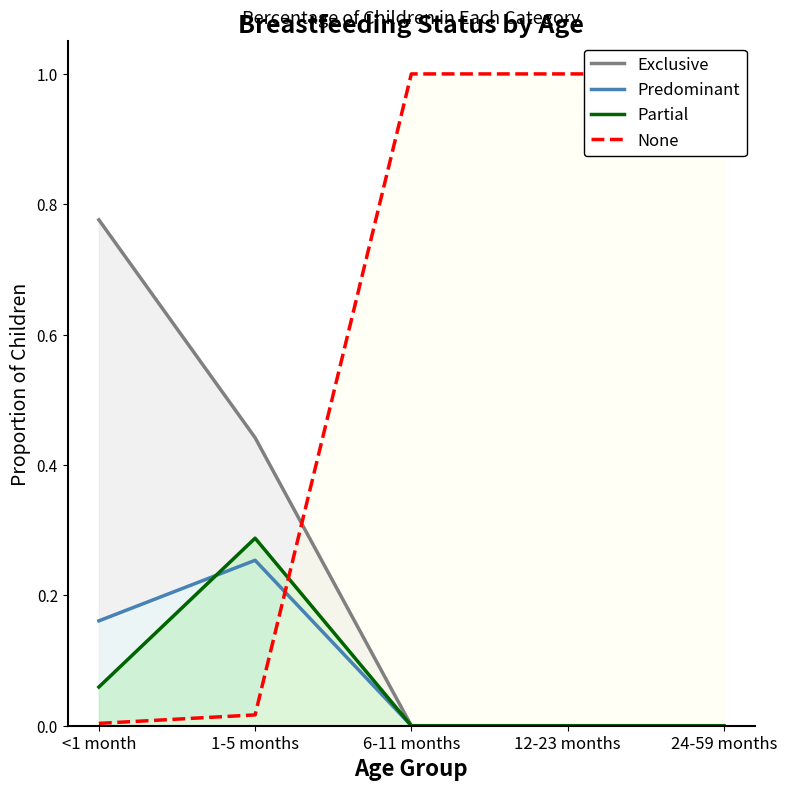

What is the total value across all series at 24-59 months?

1.0